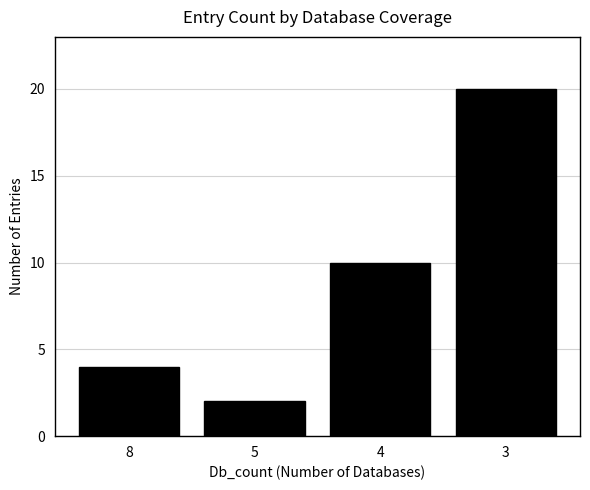

Reading left to right, what are all the values shown in this chart?

4	2	10	20